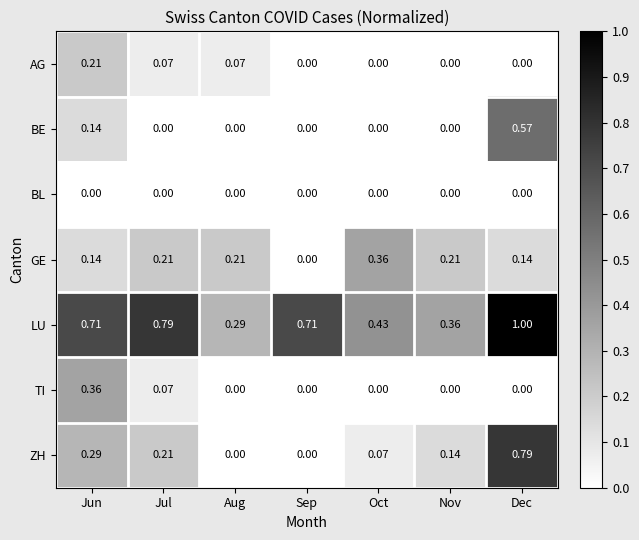

At which label does GE reach its peak?

Oct